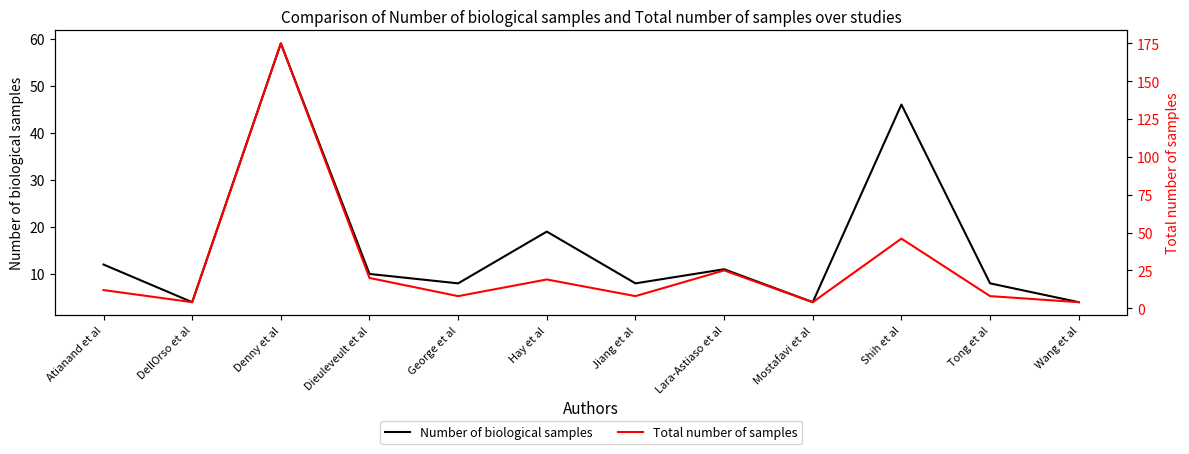

True or false: Total number of samples and Number of biological samples cross at least once.

False